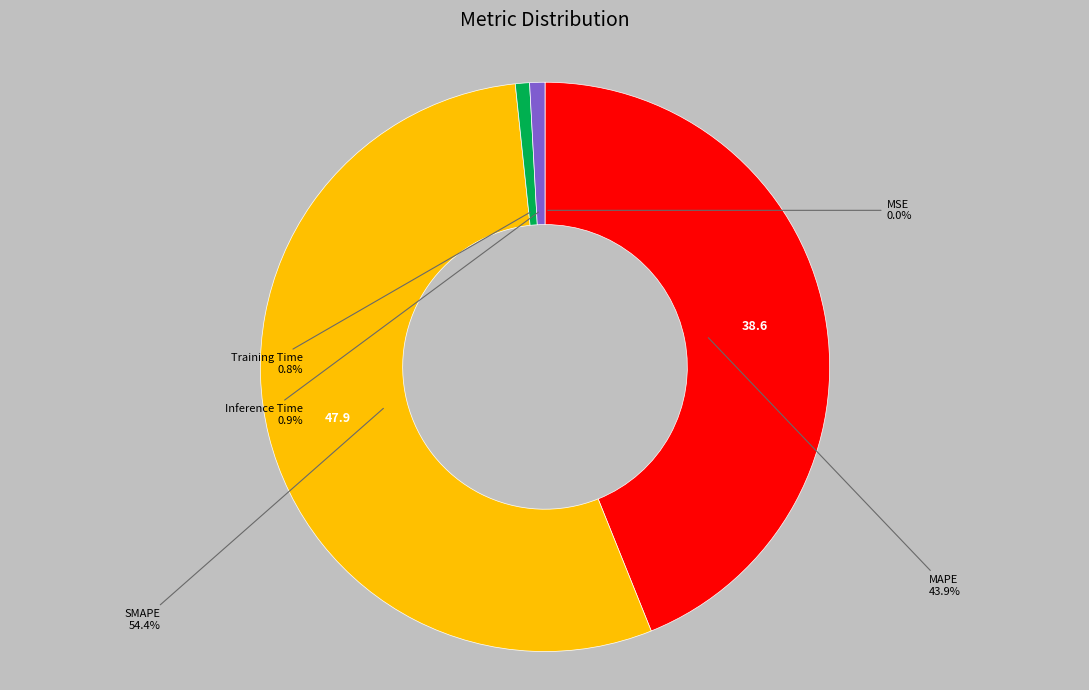

To the nearest percent, what is the combined percentage of MAPE and SMAPE?

98%